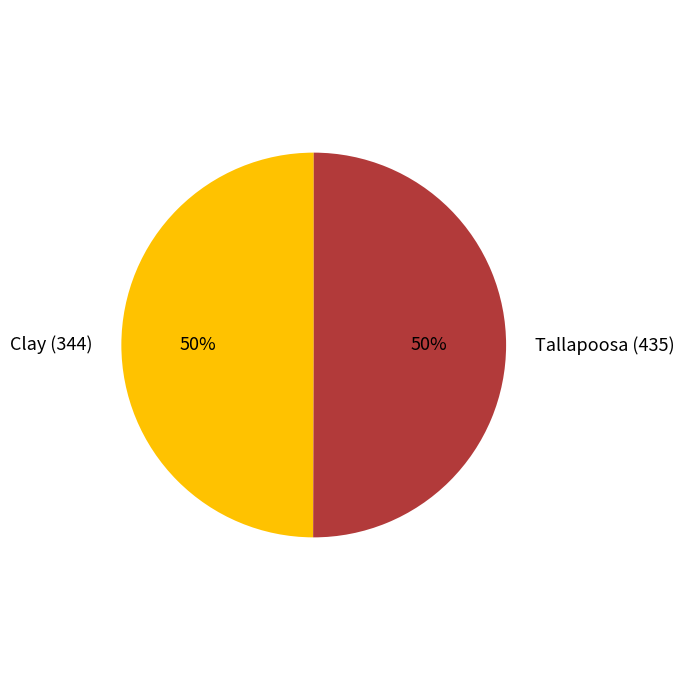

How many slices are in this pie chart?

2